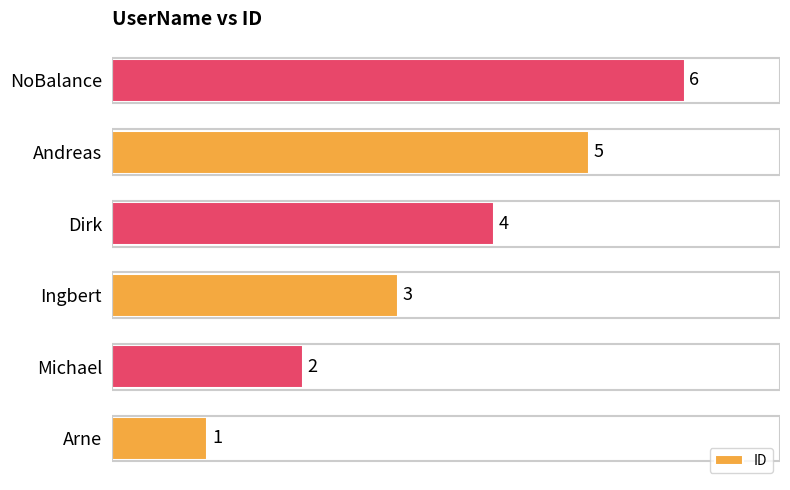

What is the average value?

4